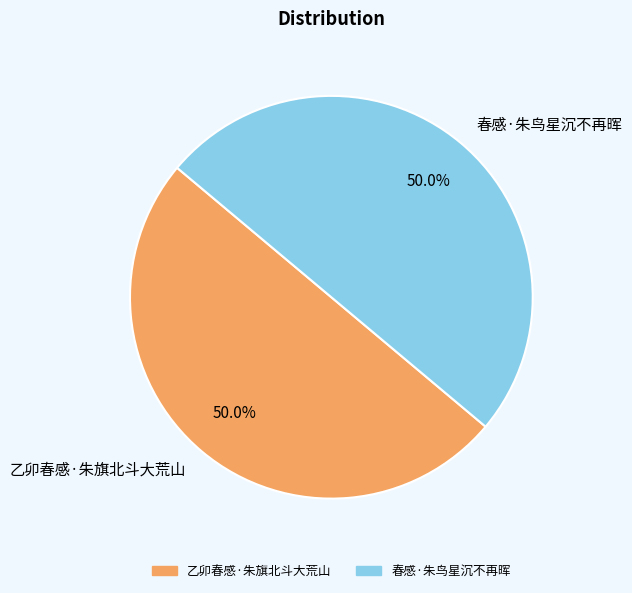

Do 乙卯春感·朱旗北斗大荒山 and 春感·朱鸟星沉不再晖 together represent more than half of the pie?

Yes